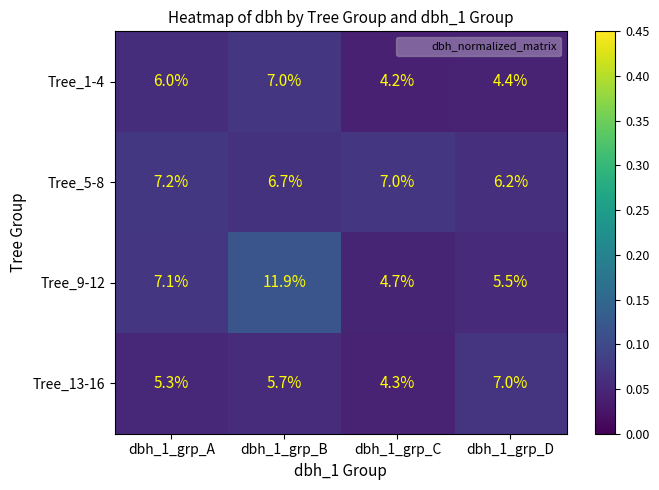

What is the total value across all series at dbh_1_grp_A?

25.6